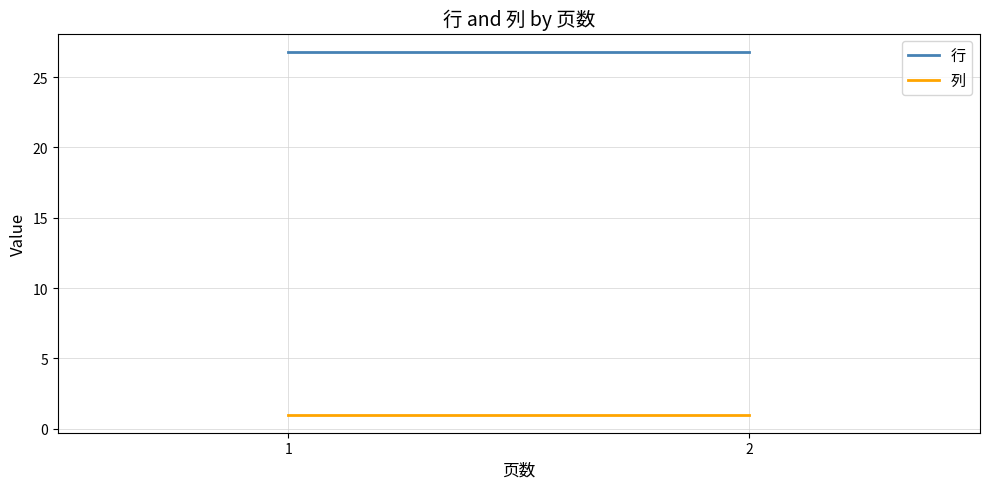

Which category has the lowest value in the 行 series?

1